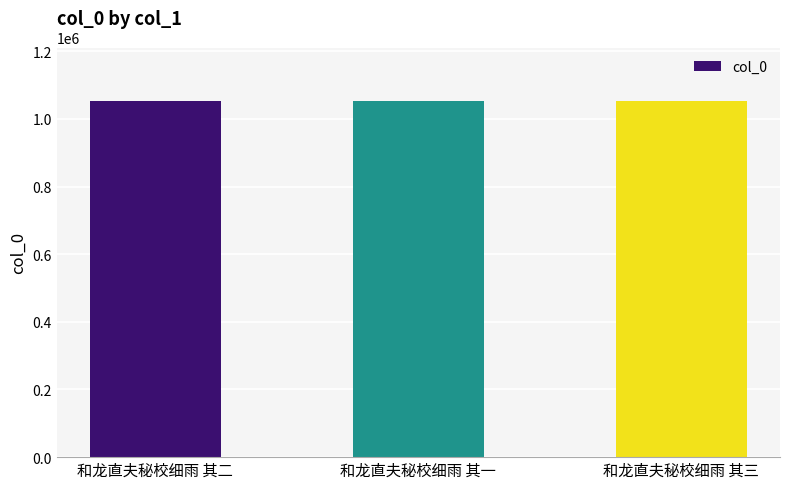

What is the label of the 3rd bar from the left?

和龙直夫秘校细雨 其三